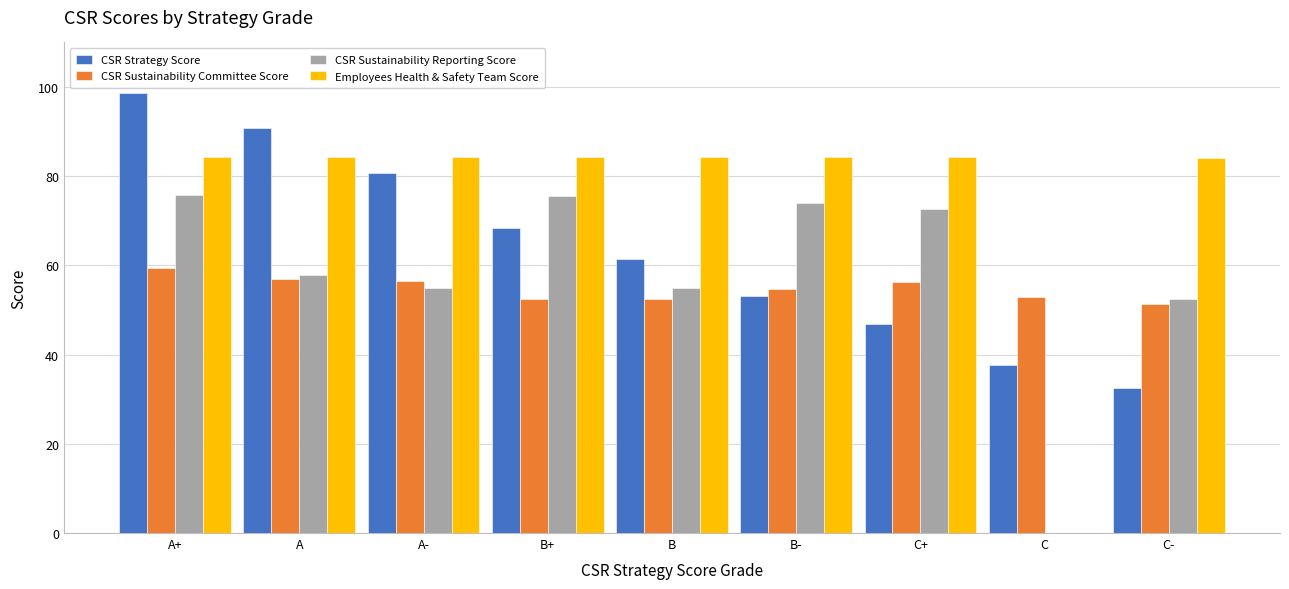

How many positive values does the Employees Health & Safety Team Score series have?

8